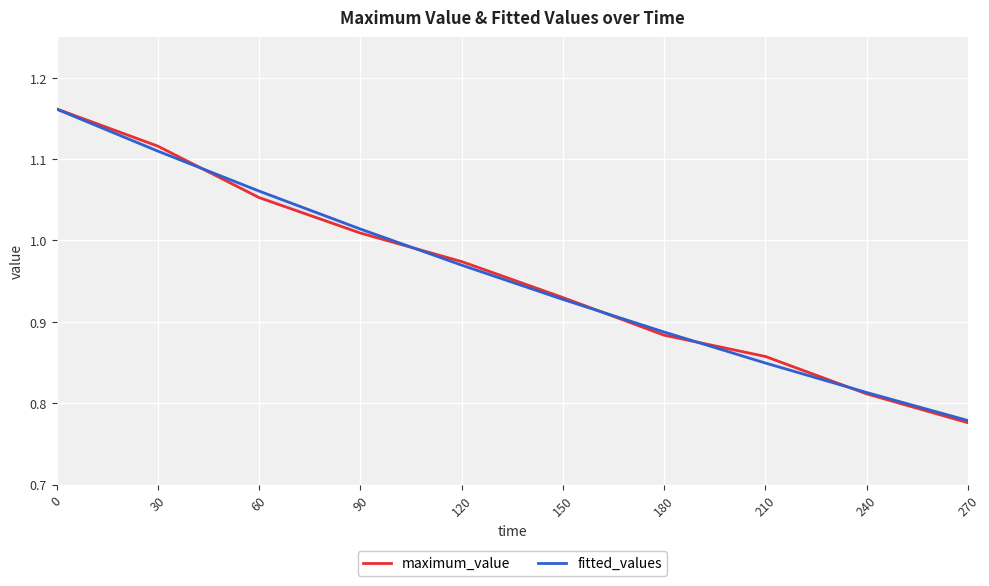

Which series has the widest spread of values?

maximum_value